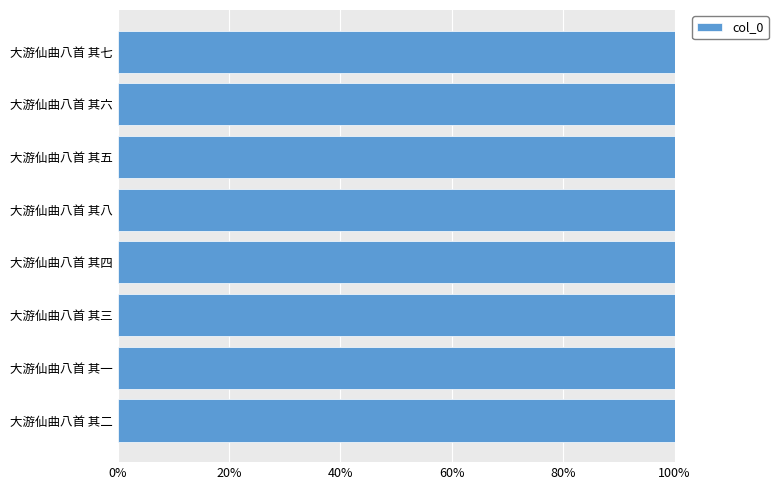

The value at 大游仙曲八首 其一 is 100.0. True or false?

True